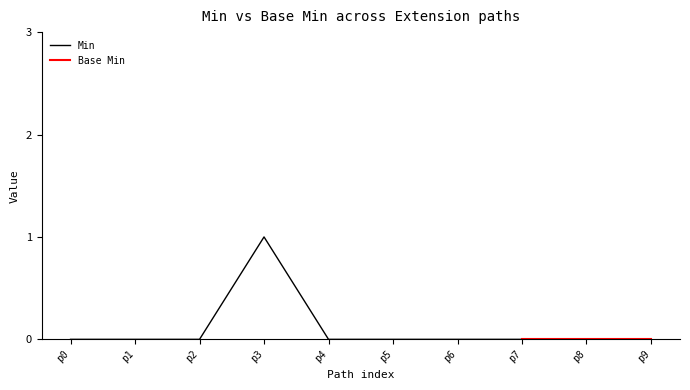

Reading left to right, what are all the values shown in this chart?

0	0	0	1	0	0	0	0	0	0